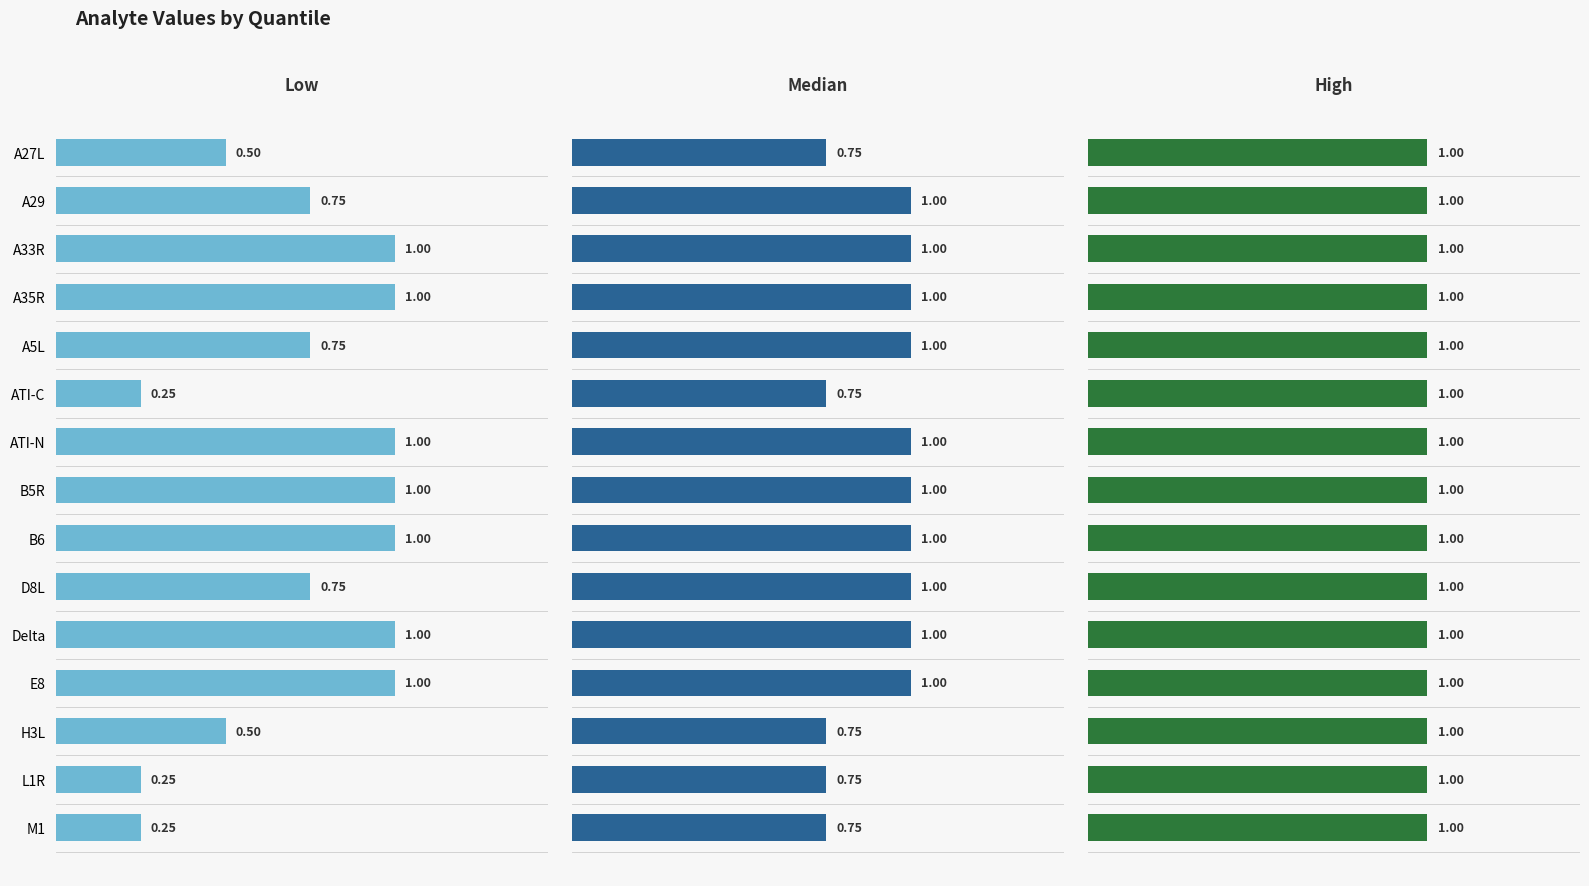

What is the difference between the highest and lowest values at 0.2?

0.4